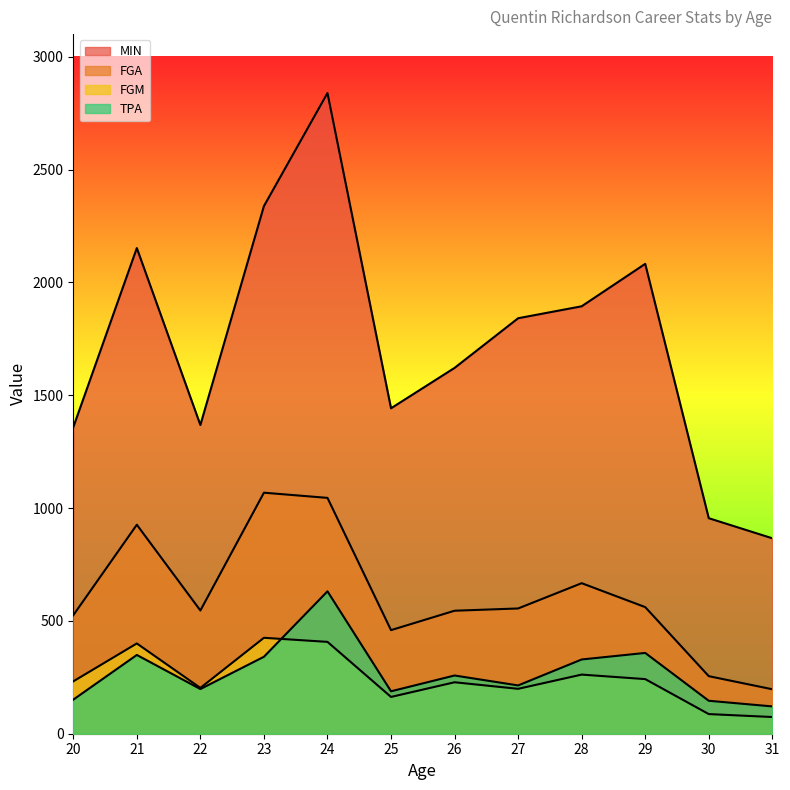

In FGA, how many points are higher than both neighbors (excluding endpoints)?

3